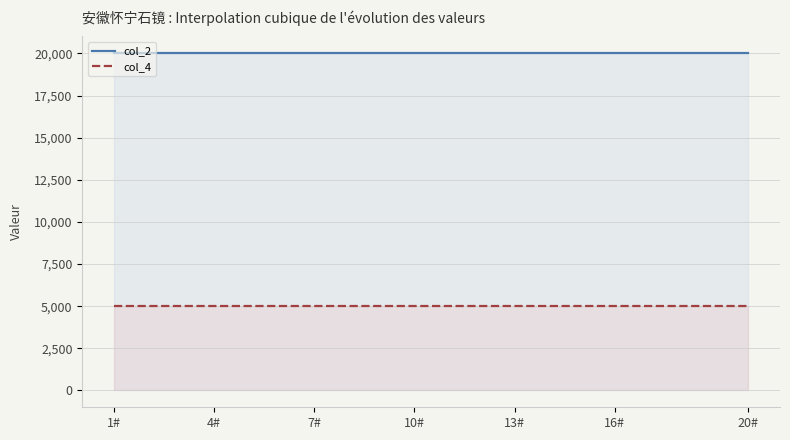

The col_2 series shows 20013 at 5#. True or false?

True